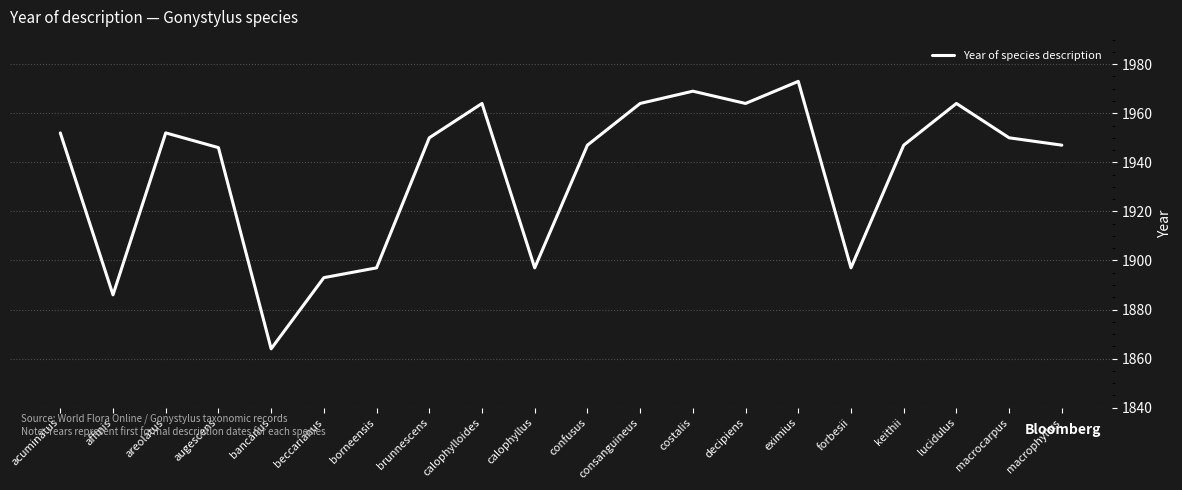

Reading left to right, what are all the values shown in this chart?

acuminatus=1952	affinis=1886	areolatus=1952	augescens=1946	bancanus=1864	beccarianus=1893	borneensis=1897	brunnescens=1950	calophylloides=1964	calophyllus=1897	confusus=1947	consanguineus=1964	costalis=1969	decipiens=1964	eximius=1973	forbesii=1897	keithii=1947	lucidulus=1964	macrocarpus=1950	macrophyllus=1947